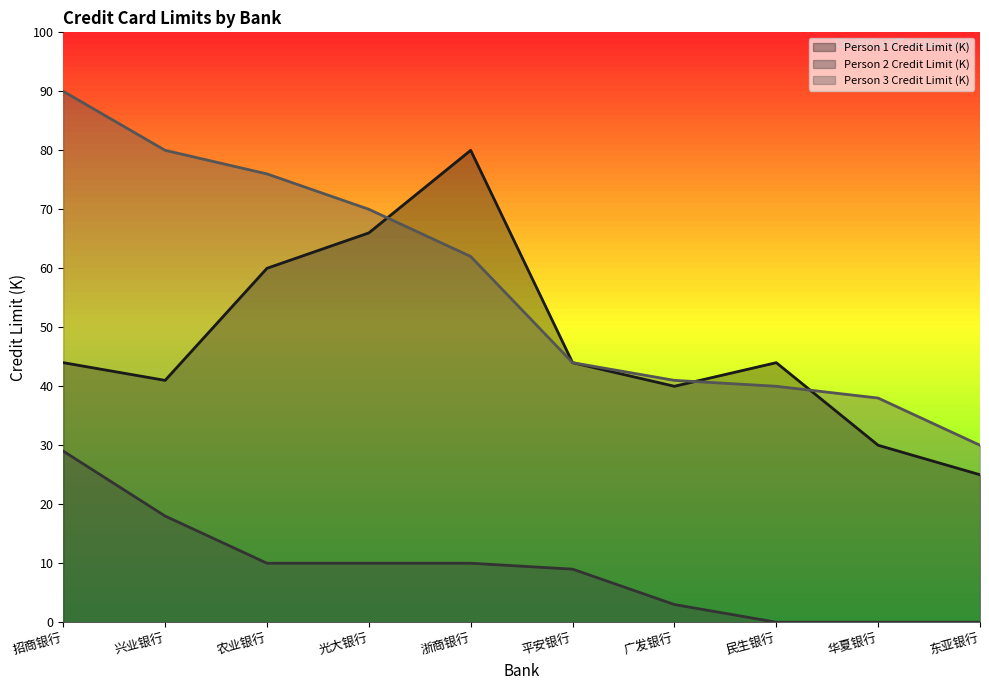

How many times do Person 3 Credit Limit (K) and Person 1 Credit Limit (K) cross each other?

3